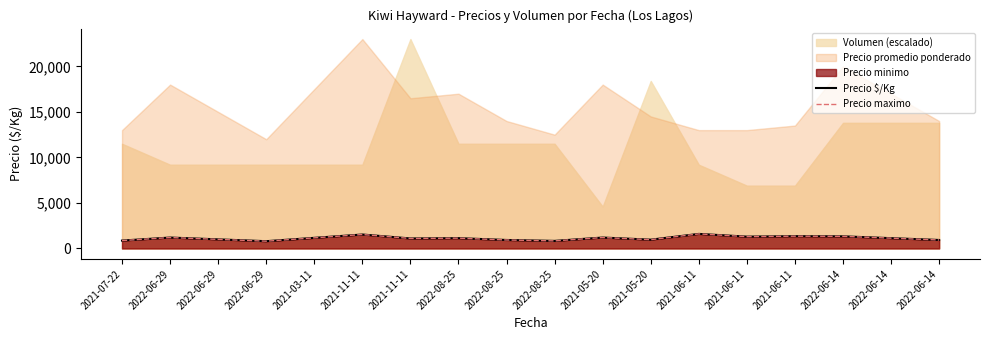

Which series has the largest total across all categories?

Precio $/Kg